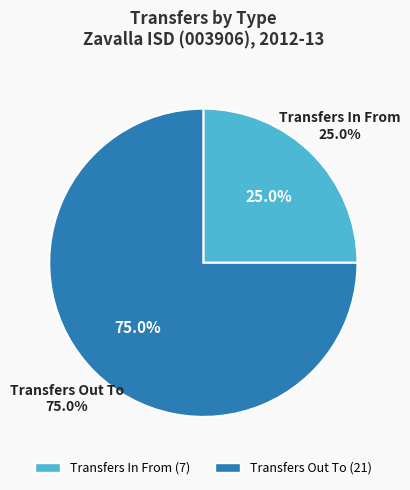

Combined, what portion of the pie is Transfers In From and Transfers Out To?

100.0%